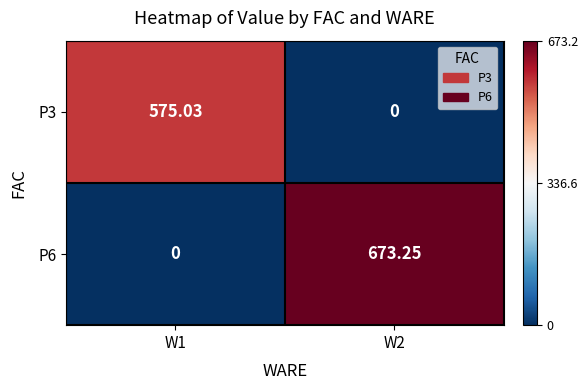

Is the value of P6 at W2 greater than the value of P3 at W2?

Yes